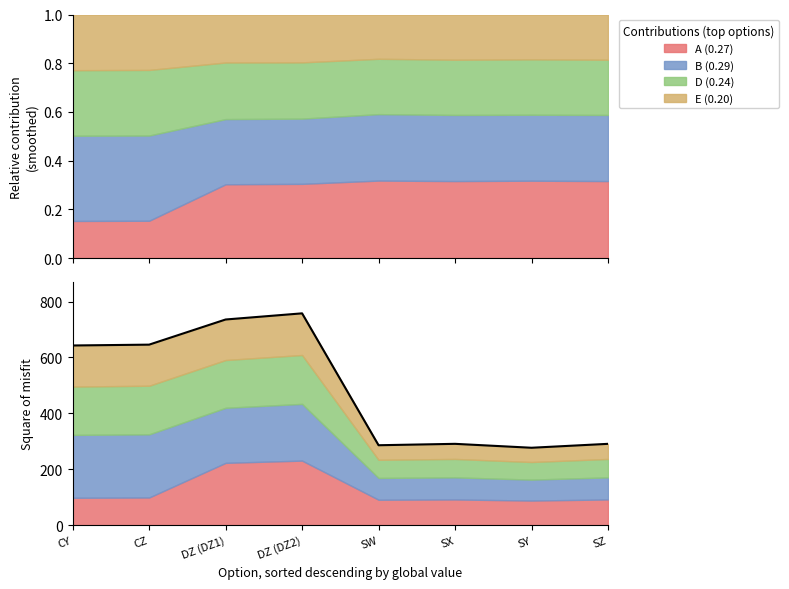

Reading left to right, extract all data points from this chart.

CY=643	CZ=646	DZ (DZ1)=736	DZ (DZ2)=758	SW=286	SX=291	SY=277	SZ=291